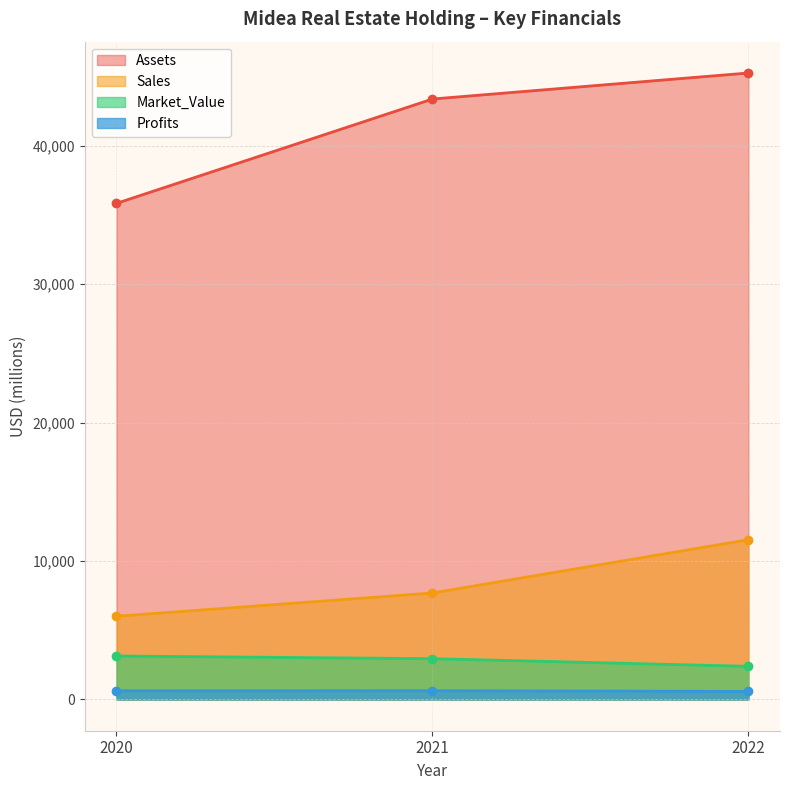

Is the value of Market_Value at 2021 greater than the value of Sales at 2021?

No